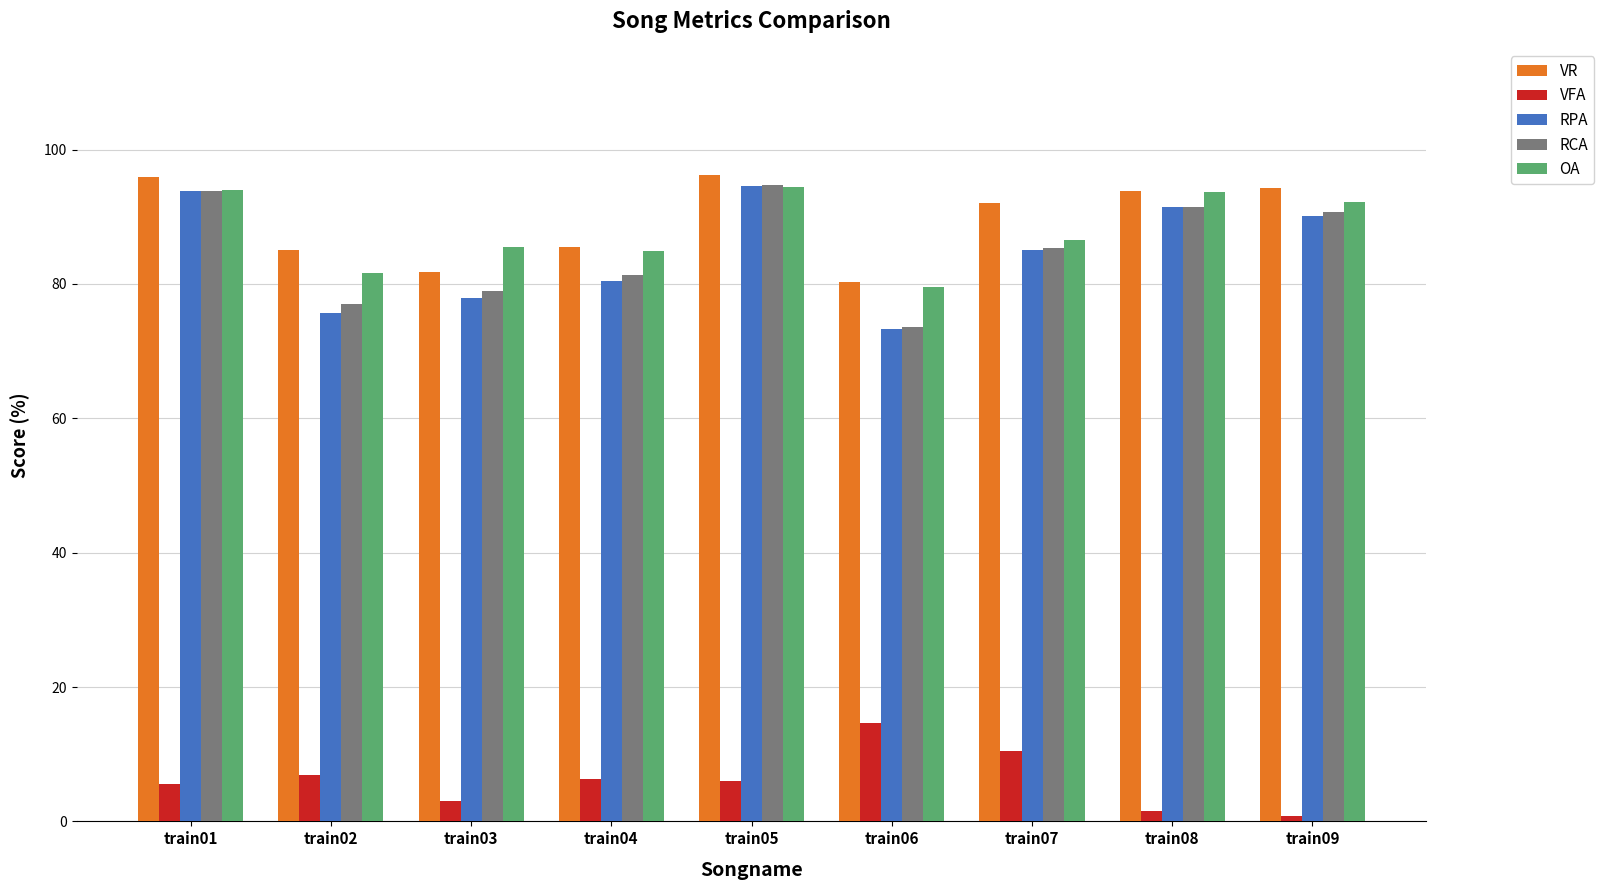

What are all the series names shown in the legend?

VR, VFA, RPA, RCA, OA